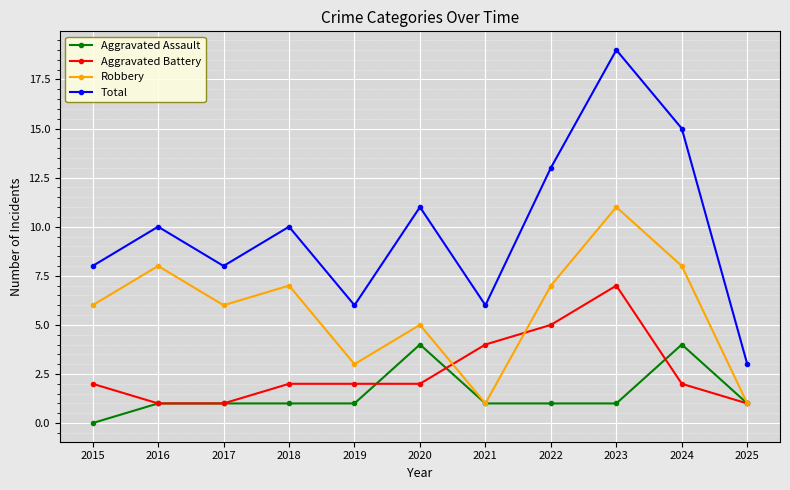

Which category has the highest value in the Aggravated Battery series?

2023